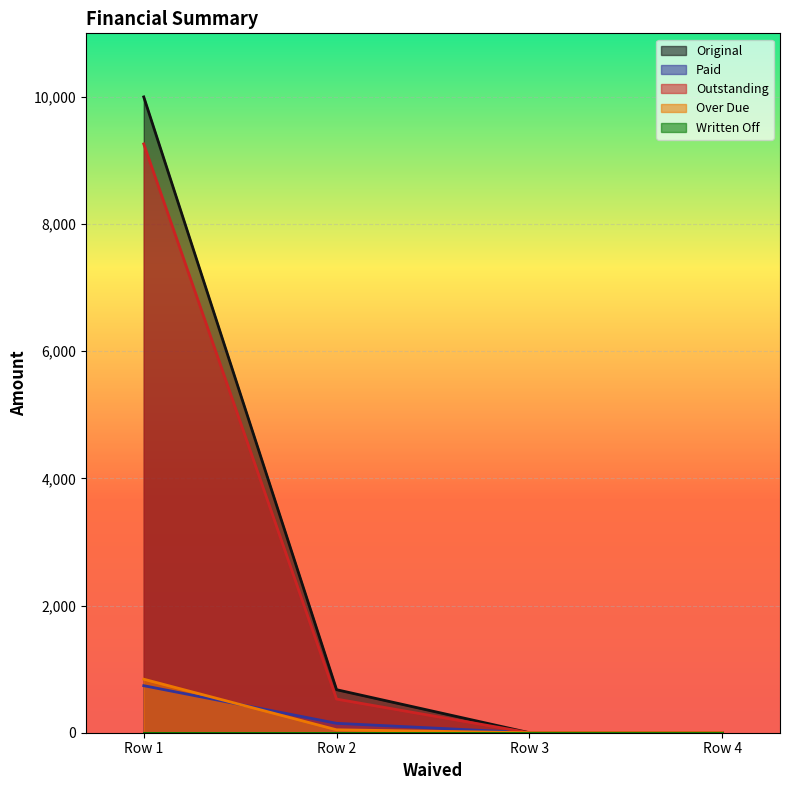

Does the chart display data point markers on the line(s)?

No